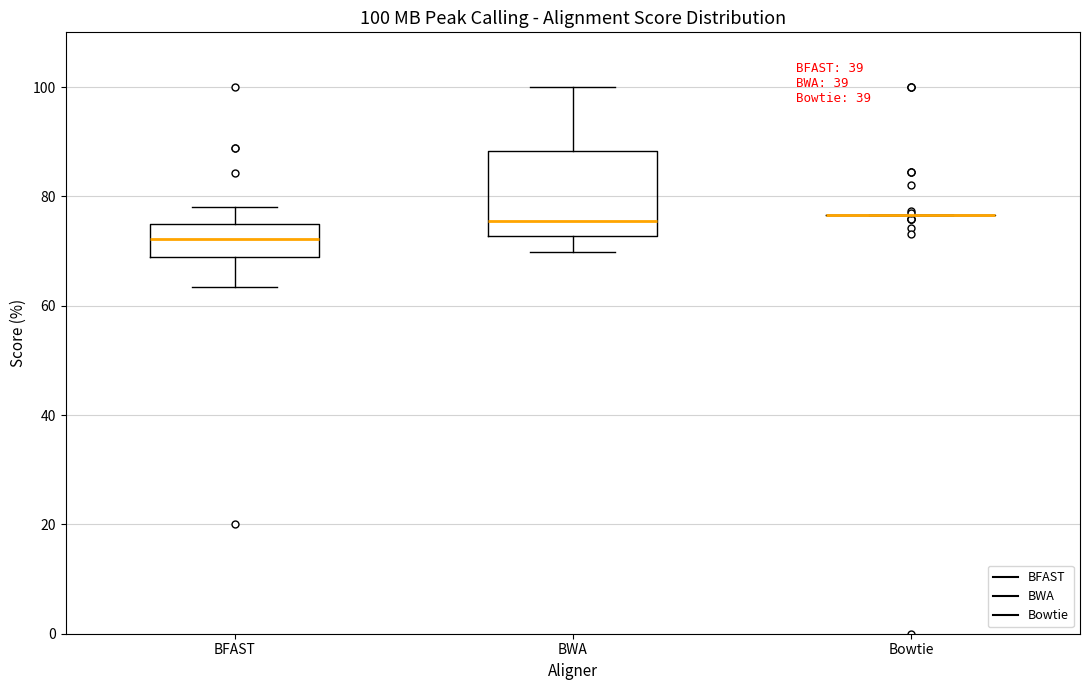

Comparing the boxes themselves (not the whiskers), which one is the tallest?

BWA